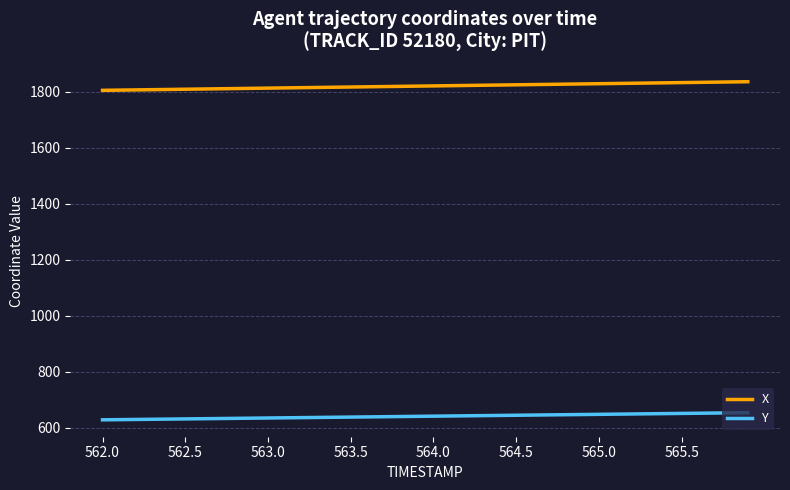

List the series in order of their peak value, highest first.

X, Y